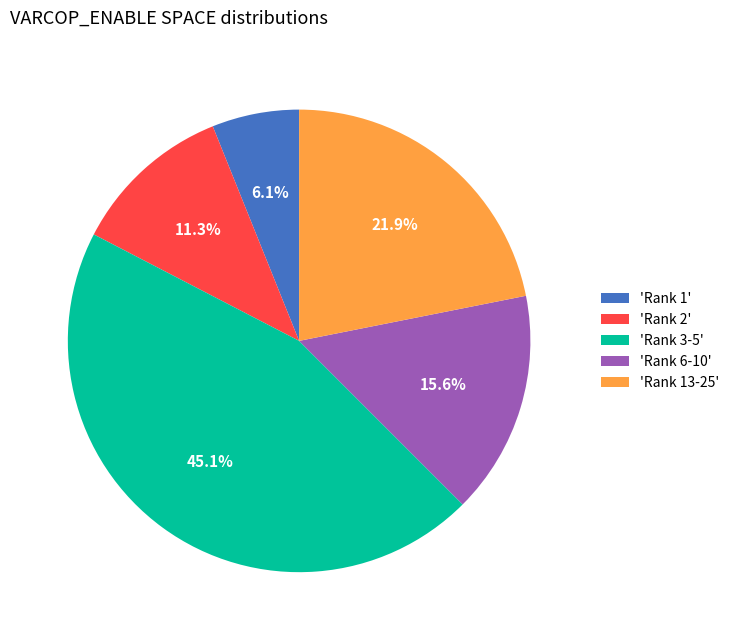

Is there any slice that represents more than half of the pie?

No